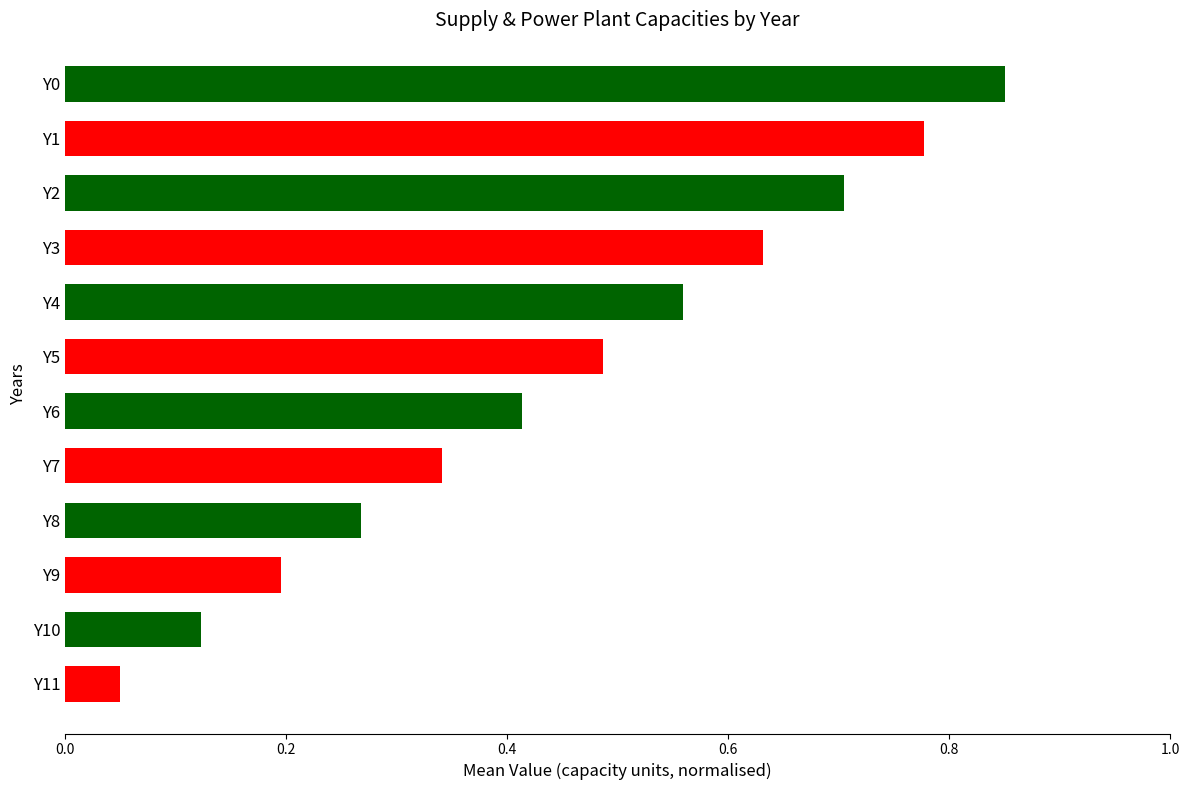

The value at Y9 is 0.1. True or false?

False